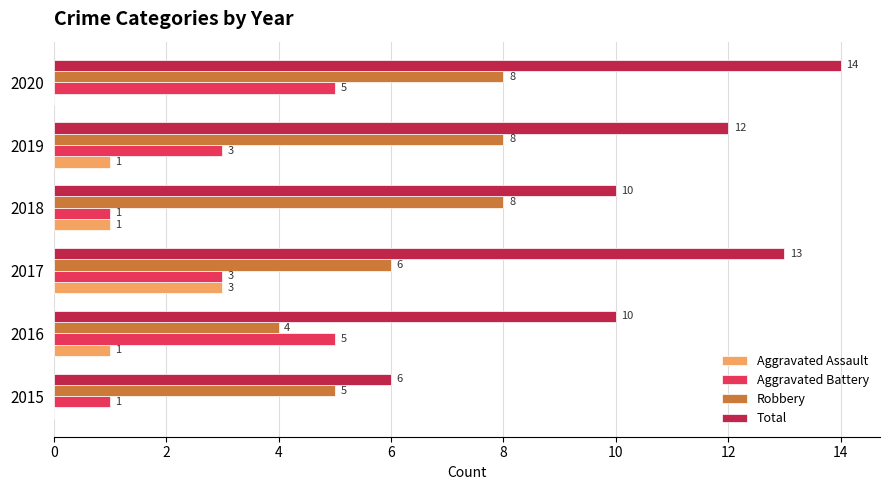

Between 2015 and 2019, which series saw the biggest shift?

Total